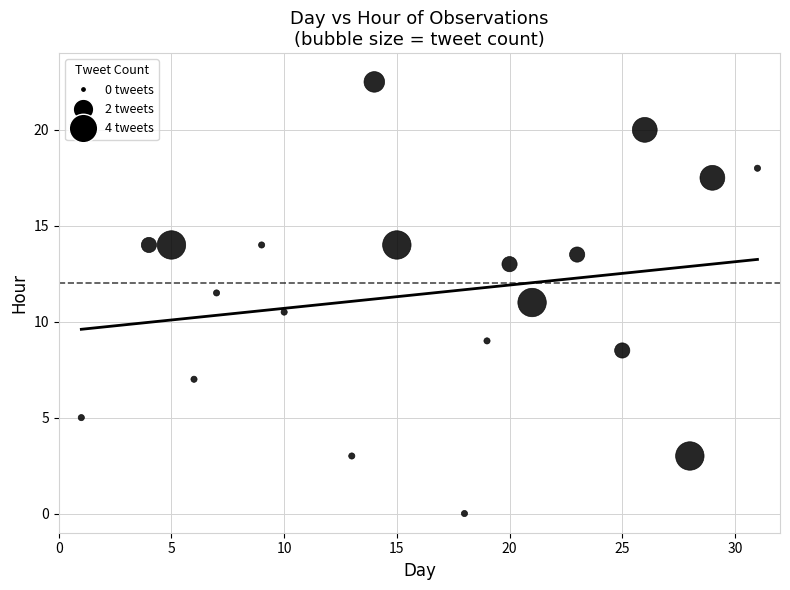

What is the range of X values (max minus min)?

30.0